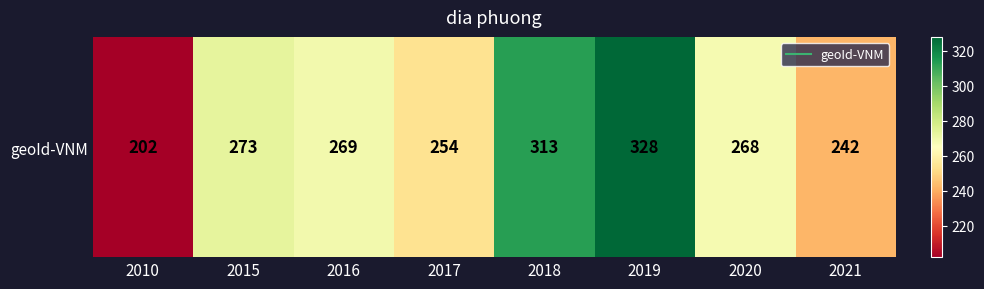

What is the difference between the maximum and second lowest values?

86